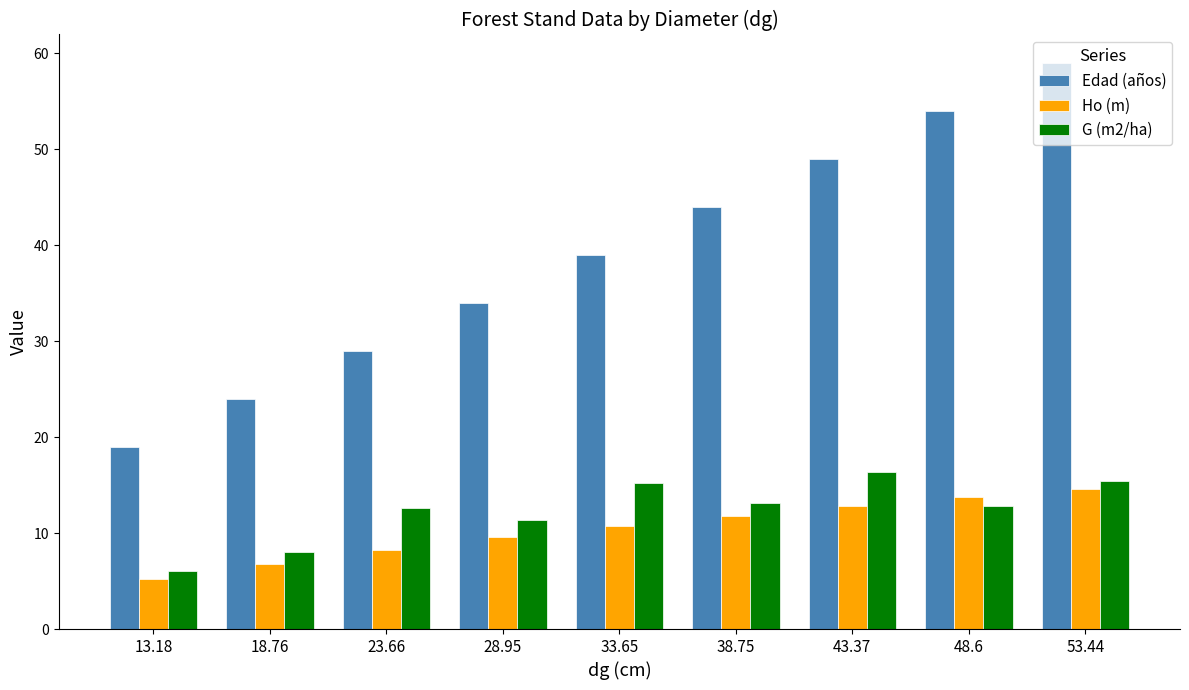

The Edad (años) series shows 31.8 at 18.76. True or false?

False